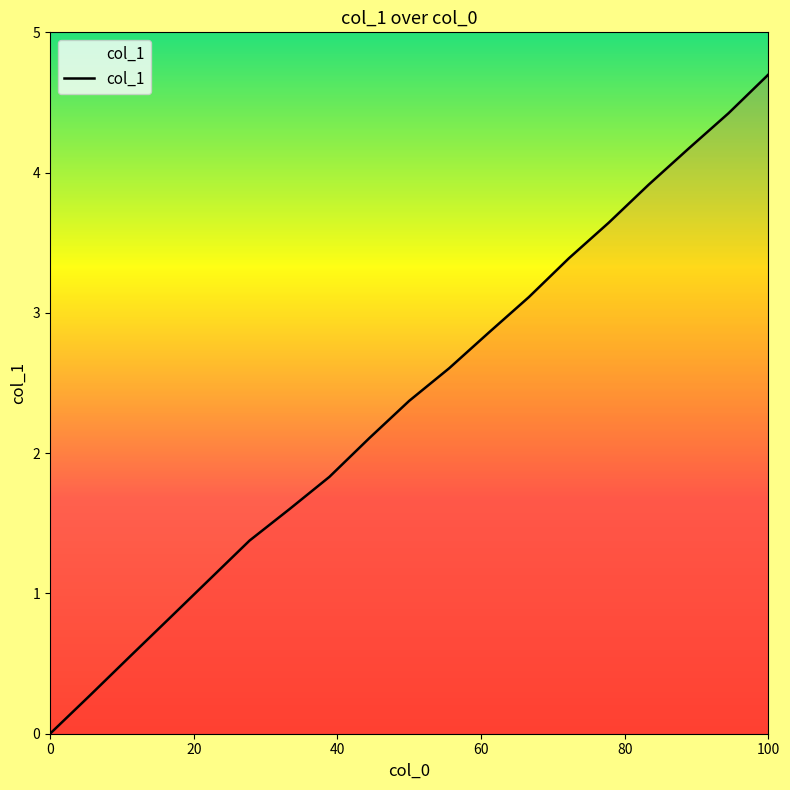

What is the maximum value shown in the chart?

4.7